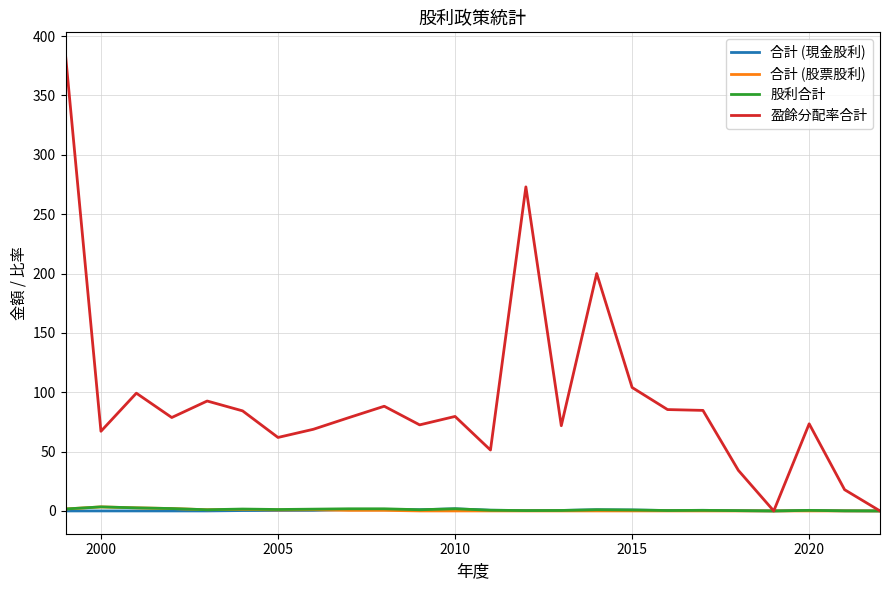

What is the greatest value displayed?

384.0